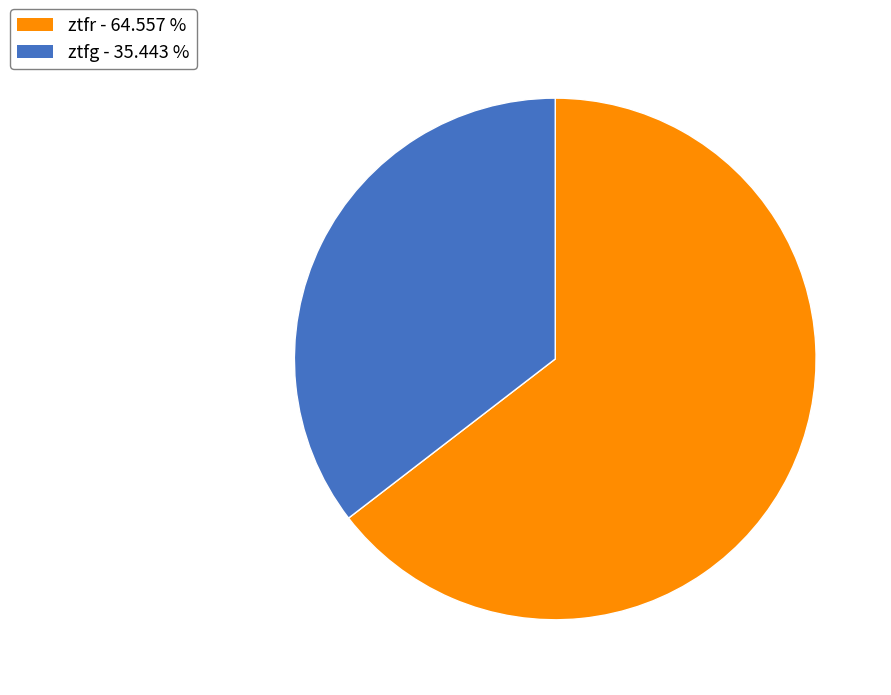

True or false: ztfg accounts for 35% of the total.

True